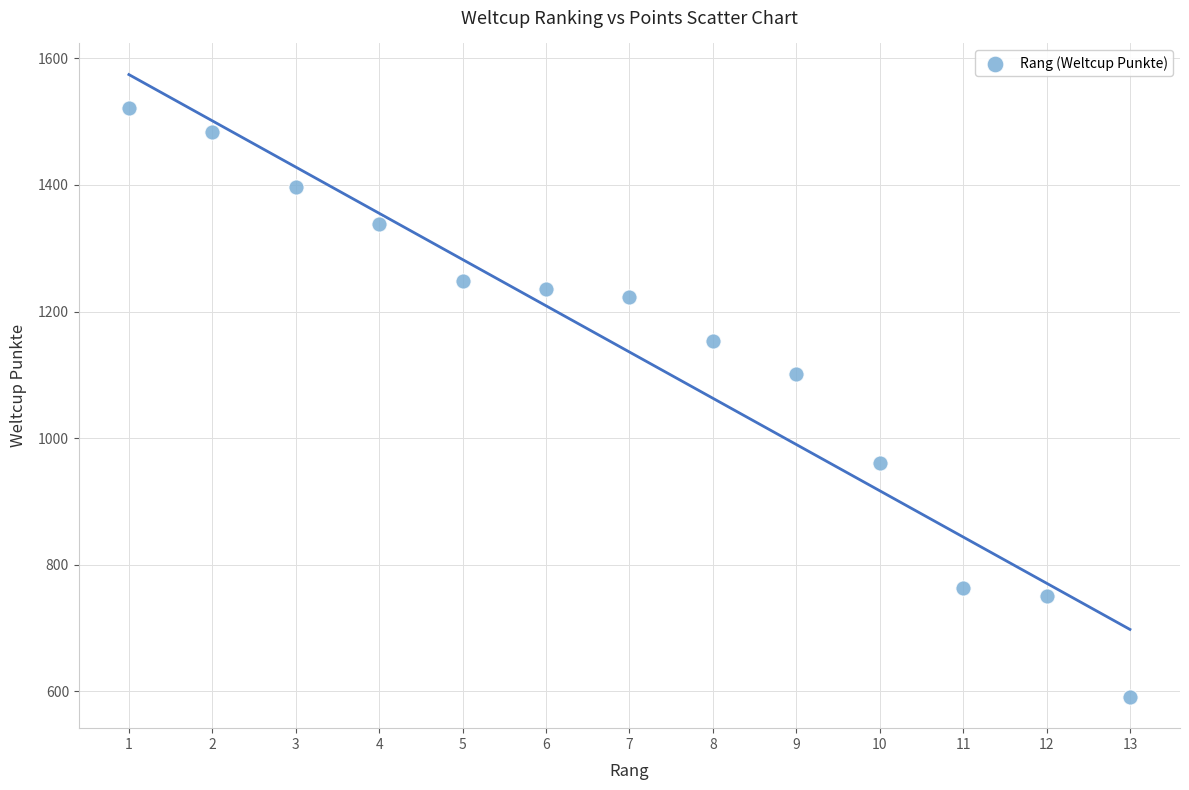

What is the range of Y values (max minus min)?

931